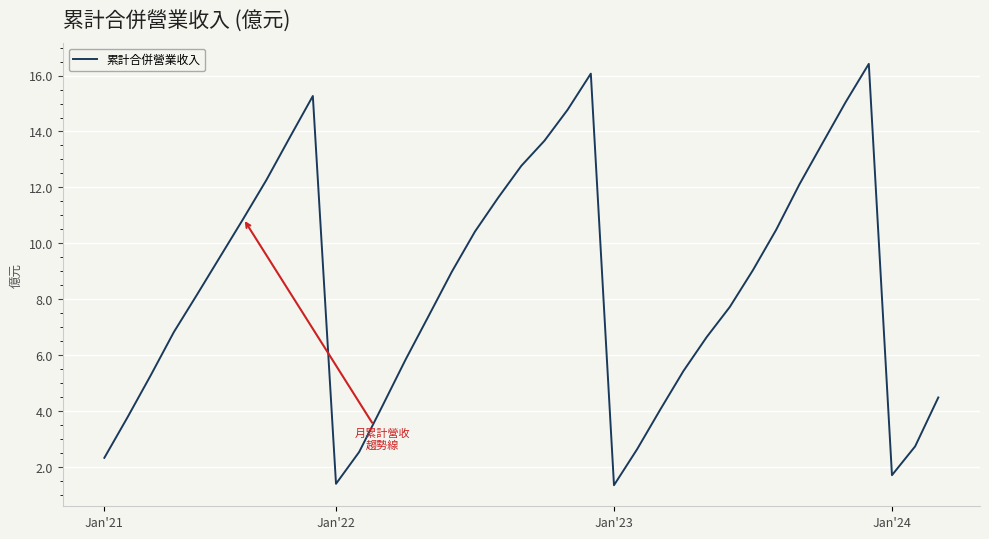

What is the smallest value displayed?

1.3